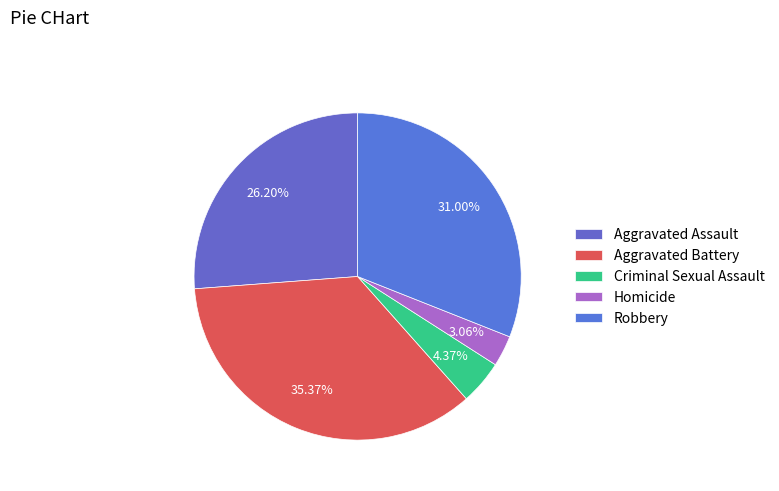

To the nearest percent, what percentage of the pie is Aggravated Assault?

26%